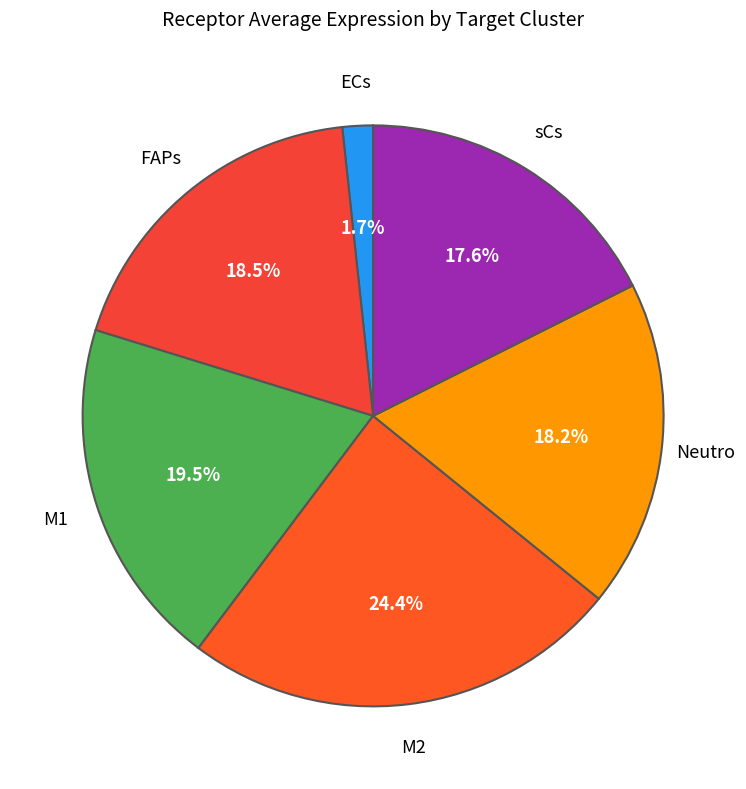

How many segments does this pie chart have?

6